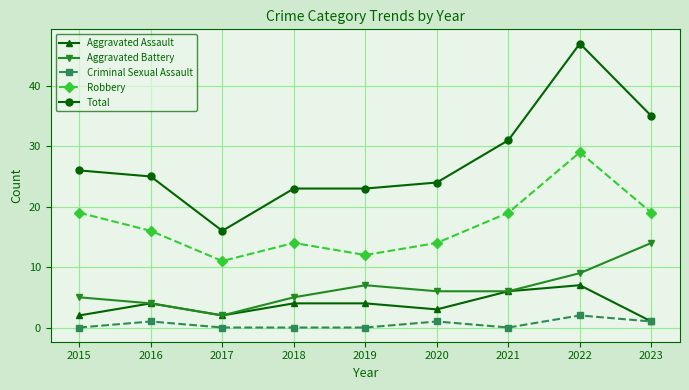

How many distinct data groups are displayed?

5